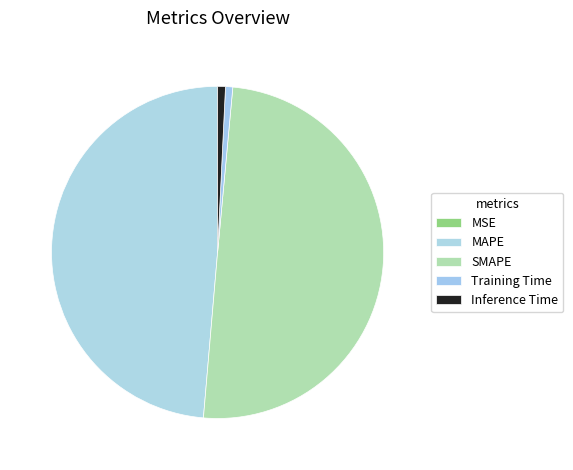

What percentage is the Inference Time slice, to the nearest percent?

1%